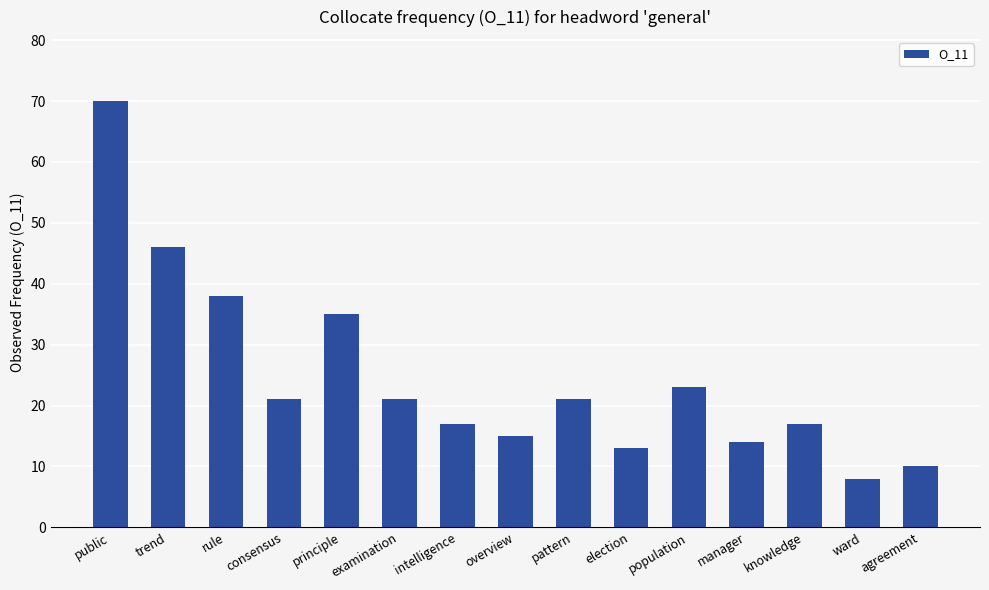

Approximately how many times larger is the value at examination compared to trend?

0.5